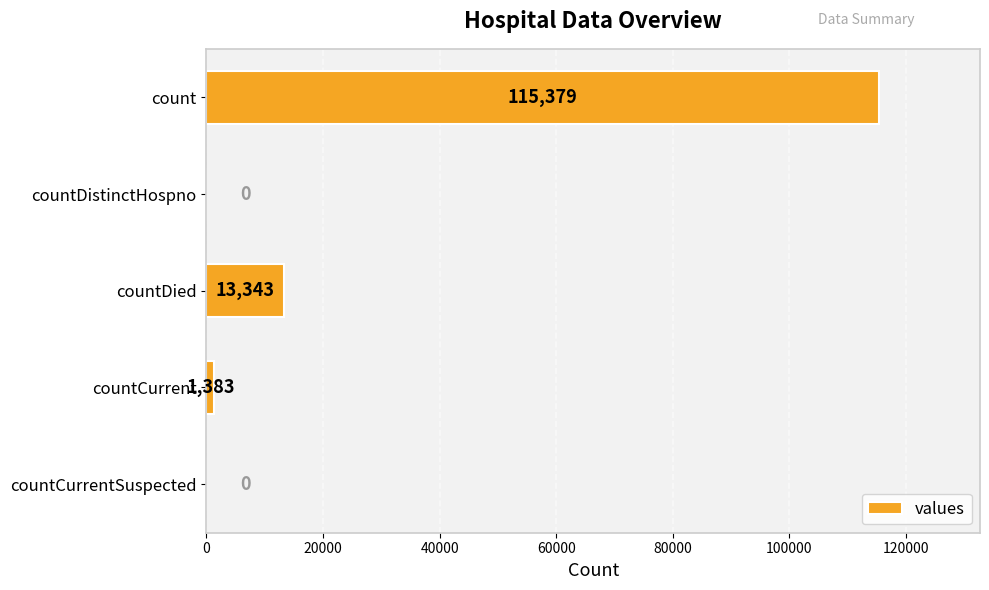

Is it true that the value at count is 115379?

True